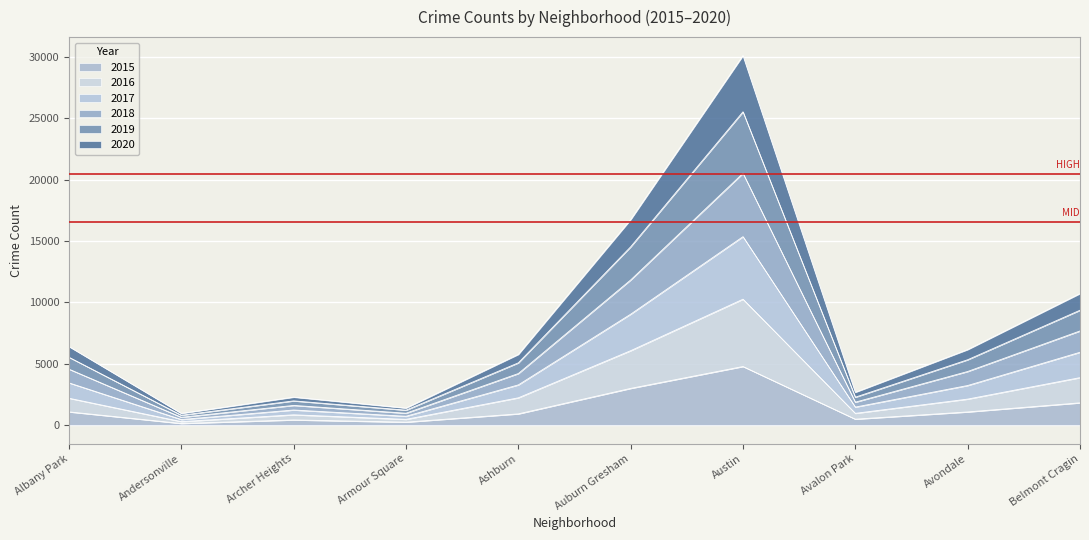

List the series in order of their peak value, highest first.

2018, 2019, 2020, 2017, 2016, 2015